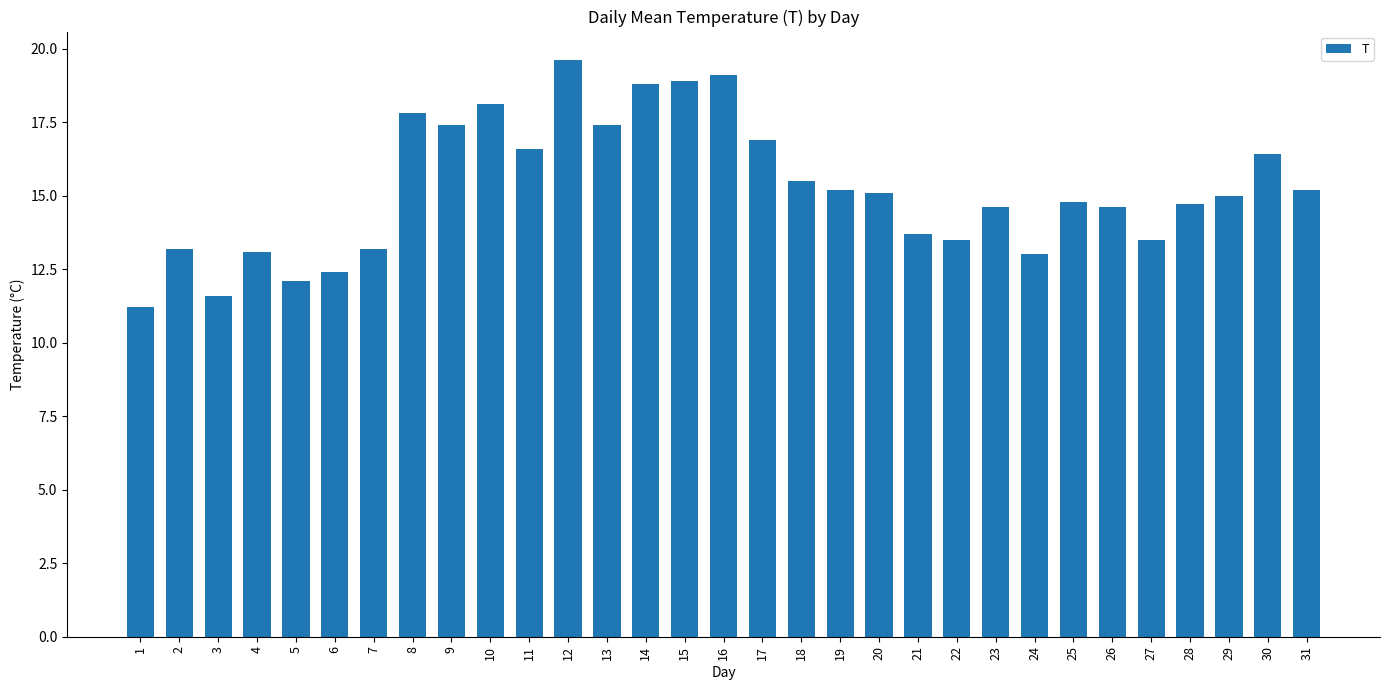

What is the value of the 2nd bar from the left?

13.2